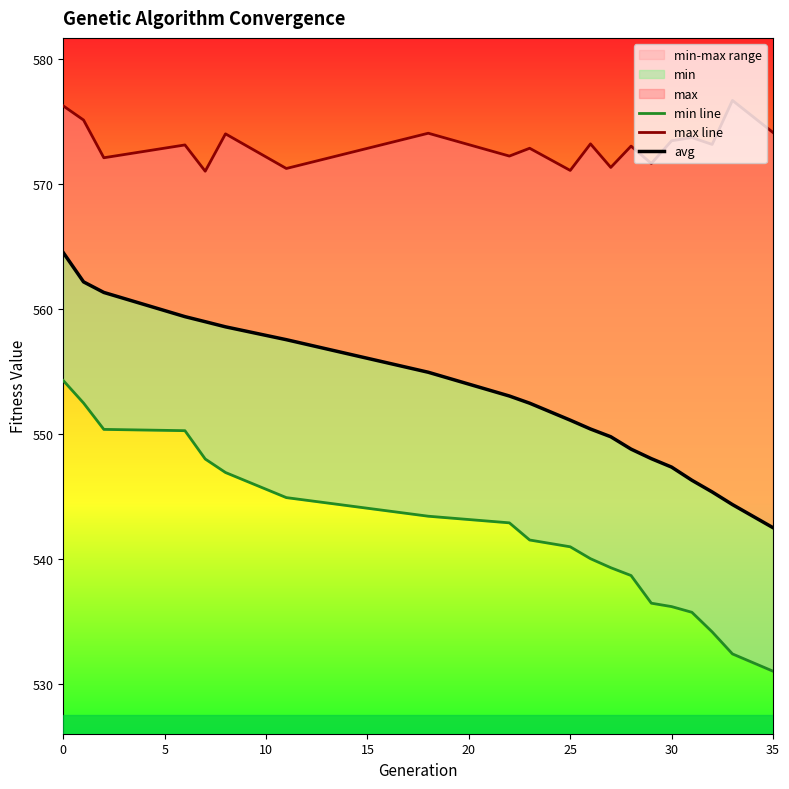

Does the chart have visible grid lines?

No